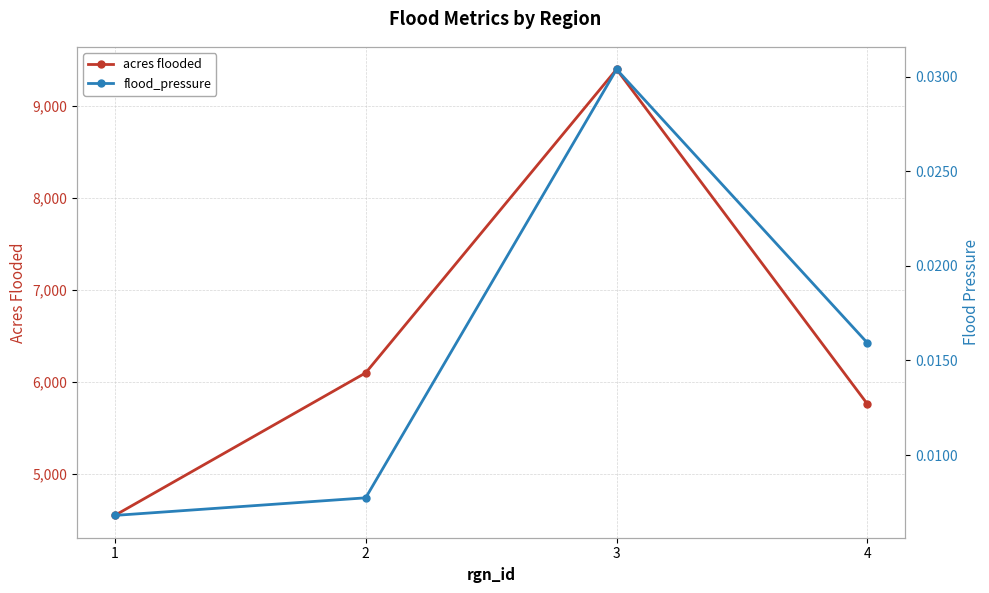

Where is the first local maximum for acres flooded?

3